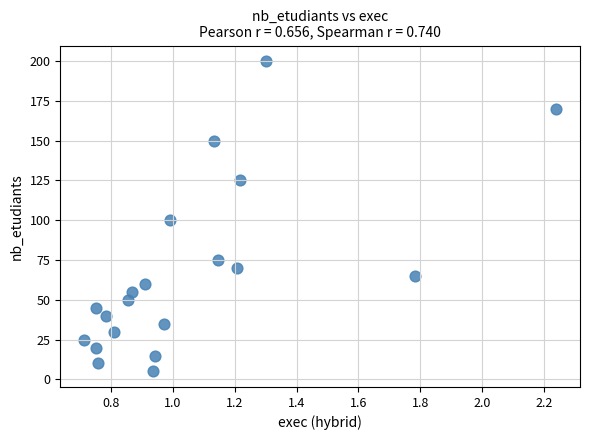

What is the range of Y values (max minus min)?

195